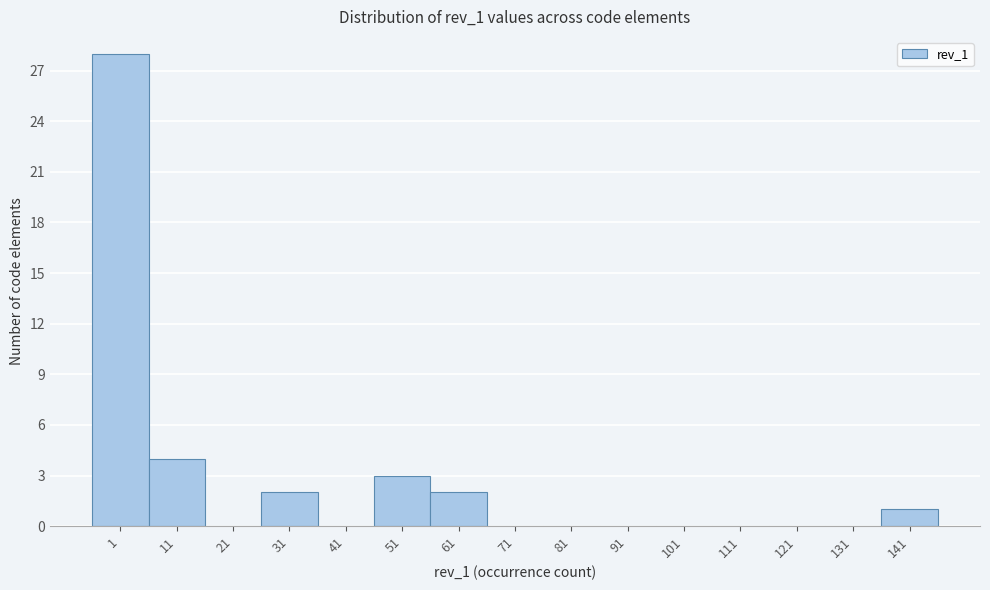

Reading left to right, list all the values displayed in this chart.

1=28	11=4	21=0	31=2	41=0	51=3	61=2	71=0	81=0	91=0	101=0	111=0	121=0	131=0	141=1